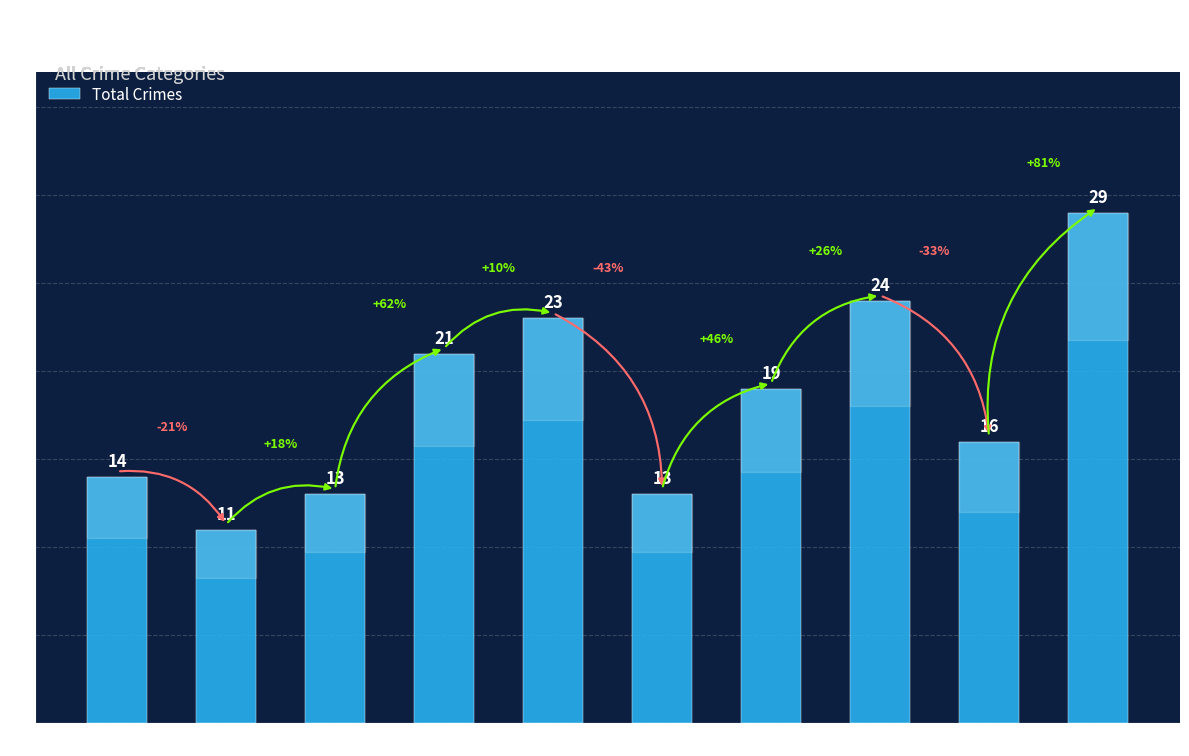

Between 2016 and 2022, which is larger?

2022